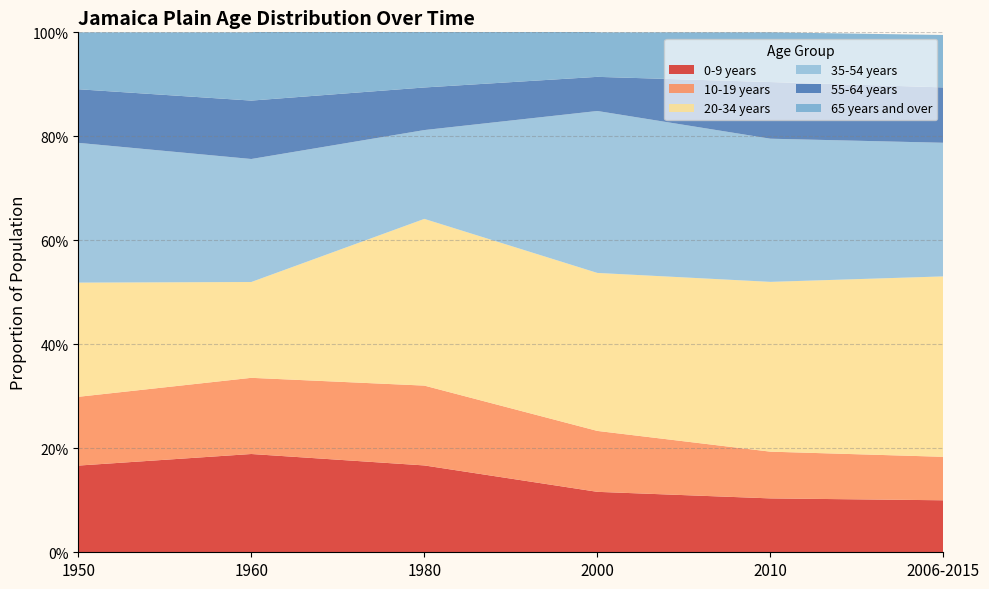

Reading left to right, extract all data points from this chart.

0-9 years: 1950=0.2	1960=0.2	1980=0.2	2000=0.1	2010=0.1	2006-2015=0.1
10-19 years: 1950=0.1	1960=0.1	1980=0.2	2000=0.1	2010=0.1	2006-2015=0.1
20-34 years: 1950=0.2	1960=0.2	1980=0.3	2000=0.3	2010=0.3	2006-2015=0.3
35-54 years: 1950=0.3	1960=0.2	1980=0.2	2000=0.3	2010=0.3	2006-2015=0.3
55-64 years: 1950=0.1	1960=0.1	1980=0.1	2000=0.1	2010=0.1	2006-2015=0.1
65 years and over: 1950=0.1	1960=0.1	1980=0.1	2000=0.1	2010=0.1	2006-2015=0.1